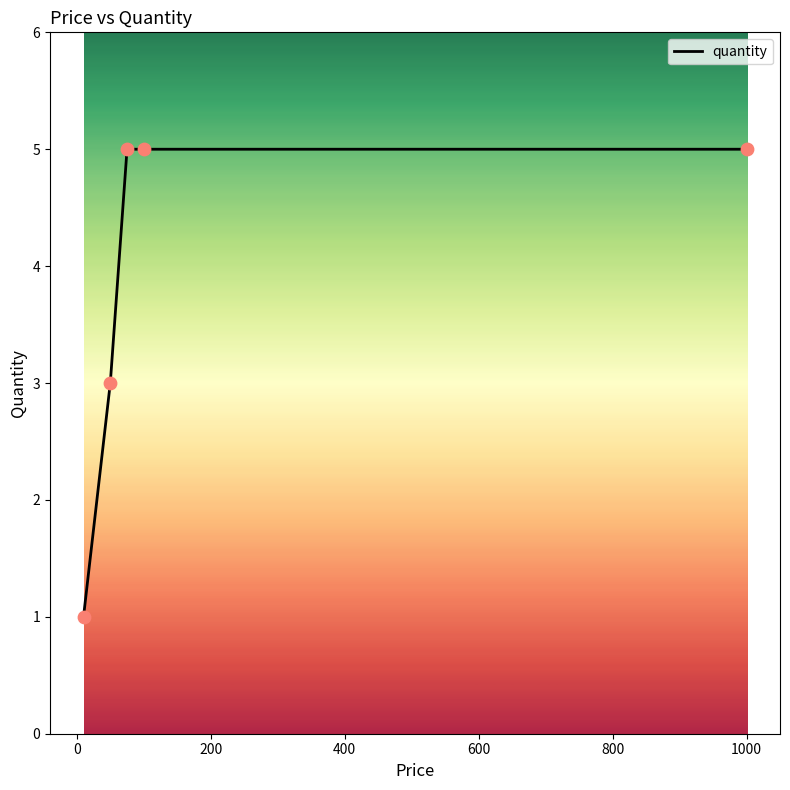

What is the average value?

4